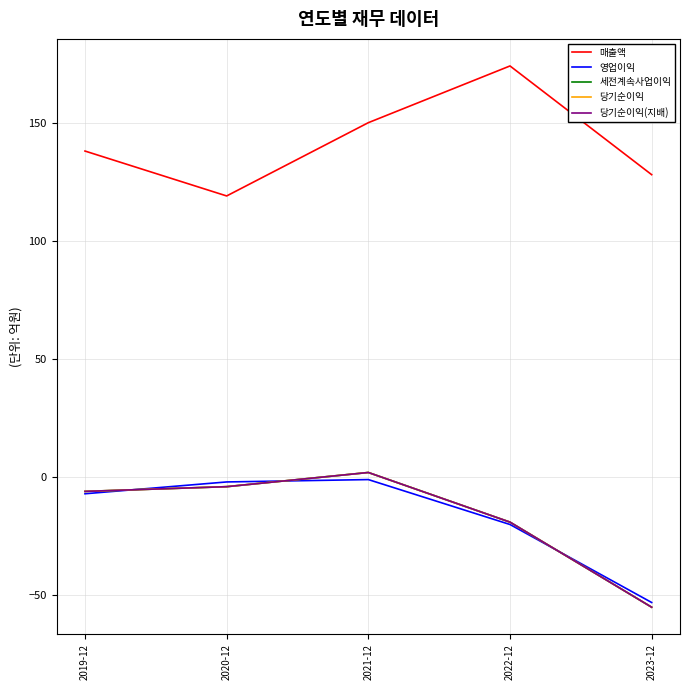

The value of 매출액 at 2020-12 is 119. True or false?

True